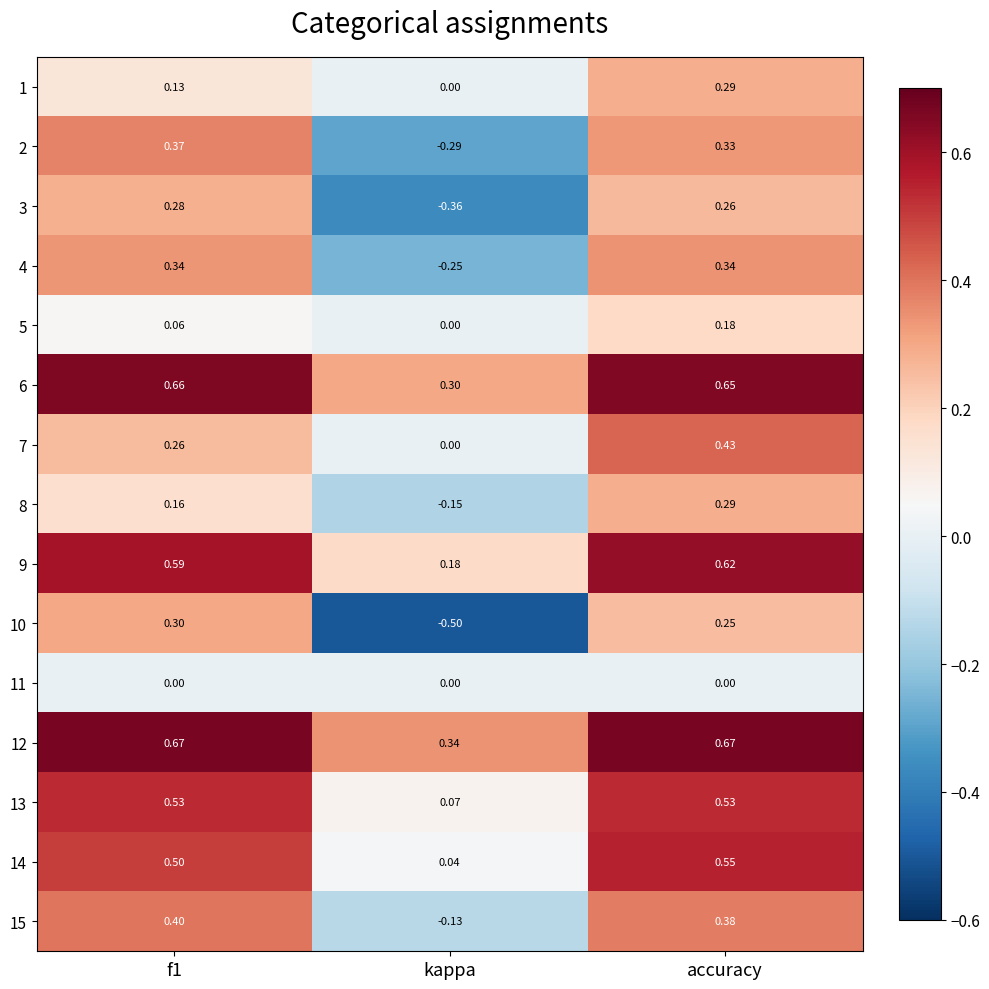

At which label is 10 closest to 0?

accuracy